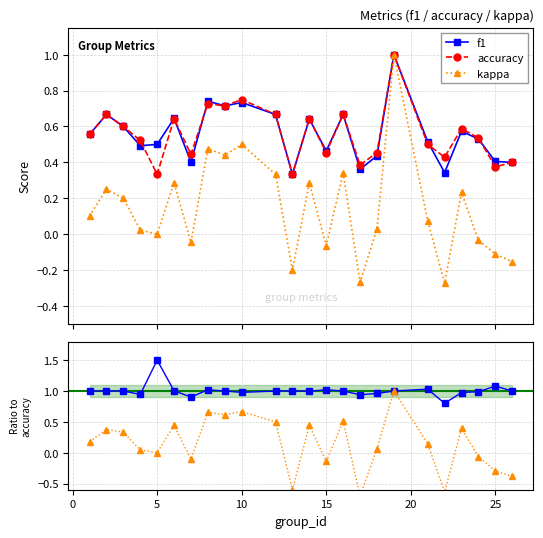

How many lines are shown in the chart?

5